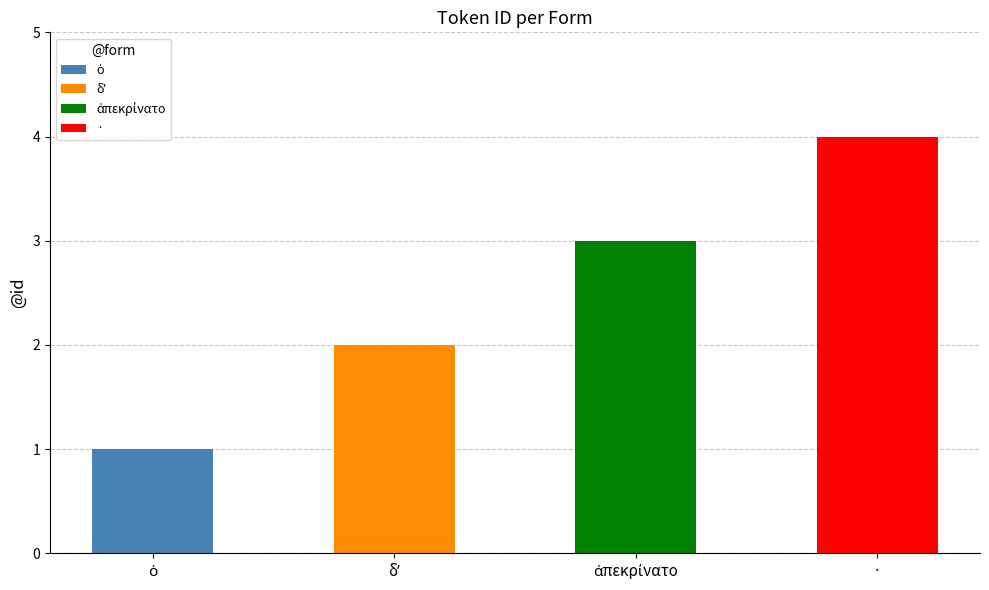

True or false: the data shows 2 at ·.

False